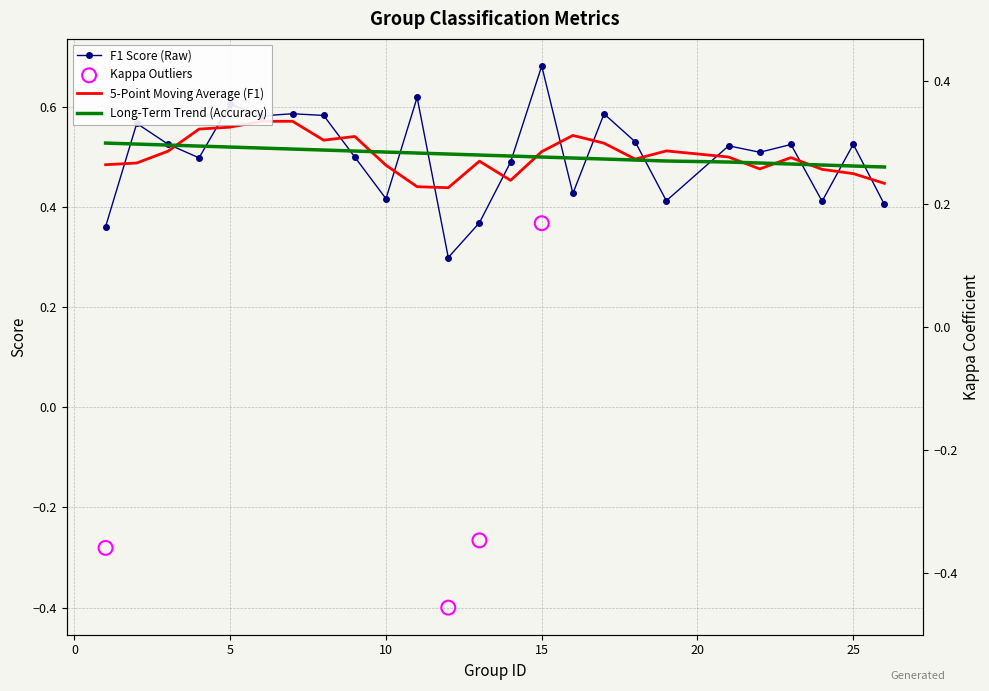

Which series contains the highest Y value?

f1